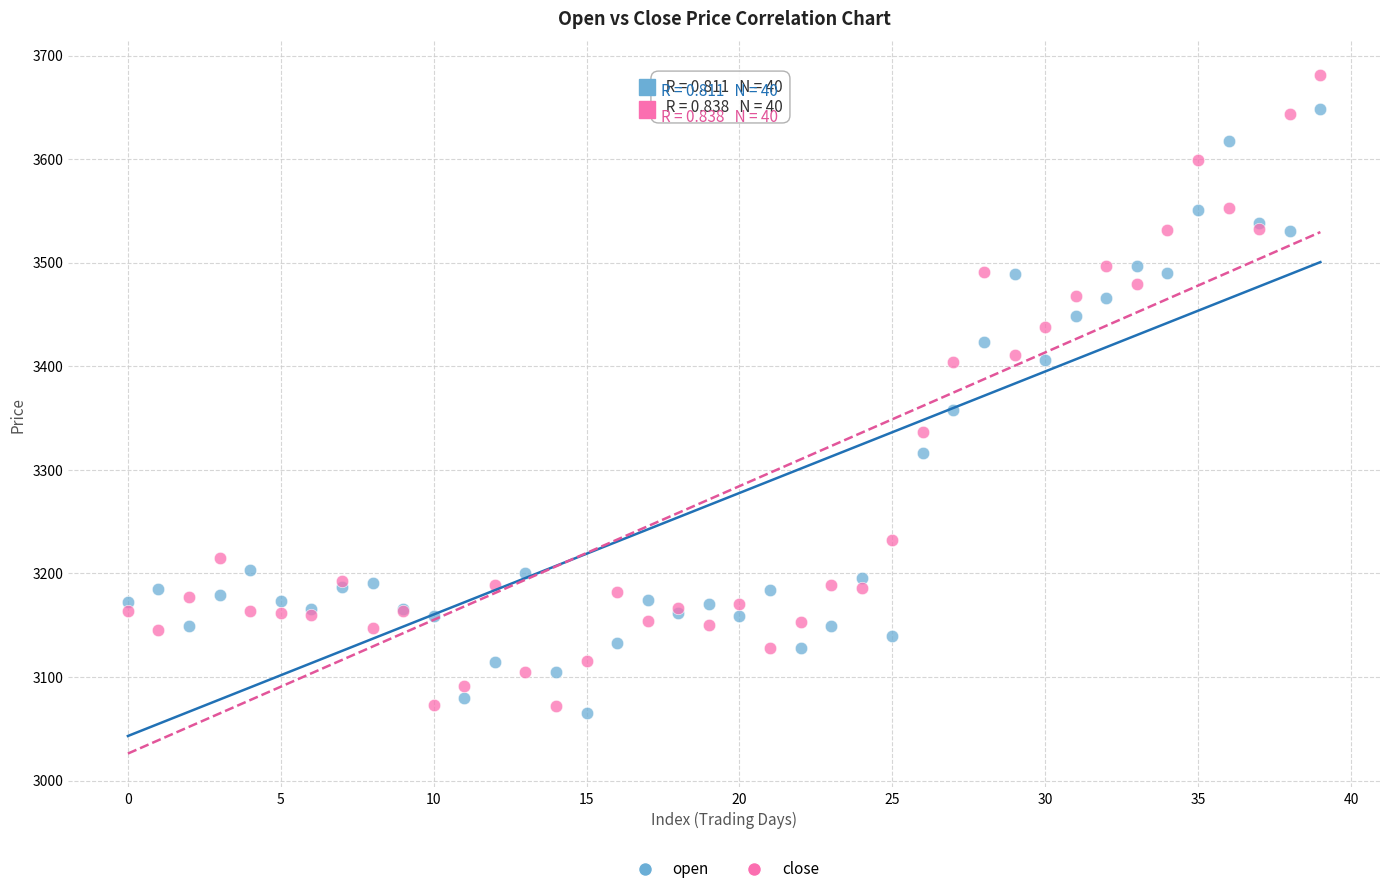

Which series contains the highest Y value?

close